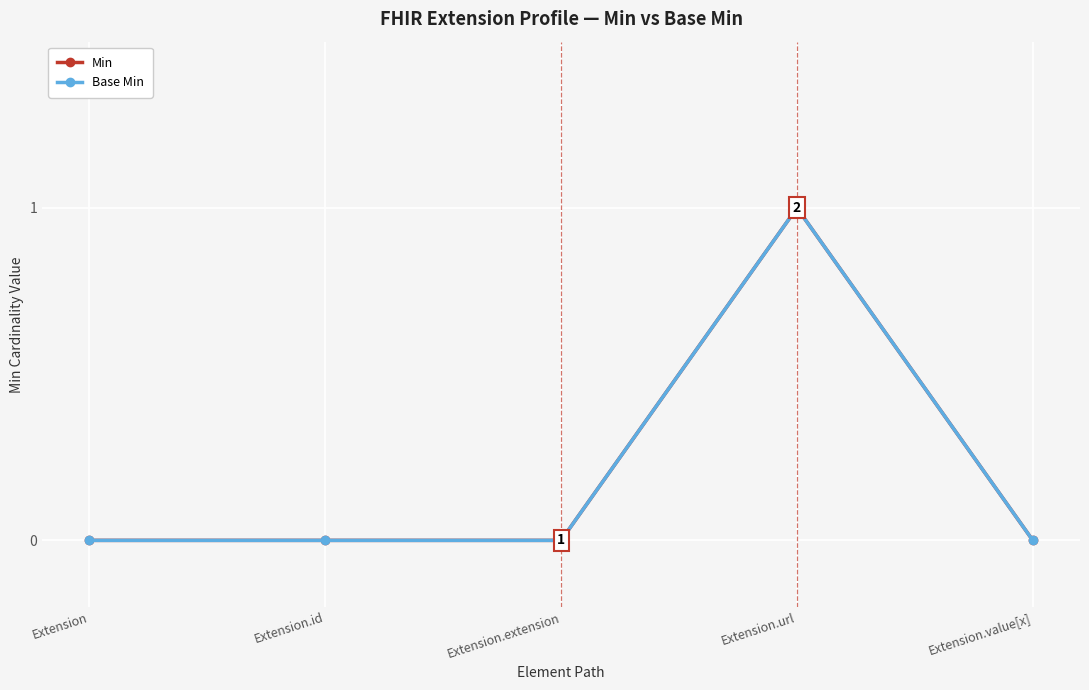

Which series has the largest total across all categories?

Min